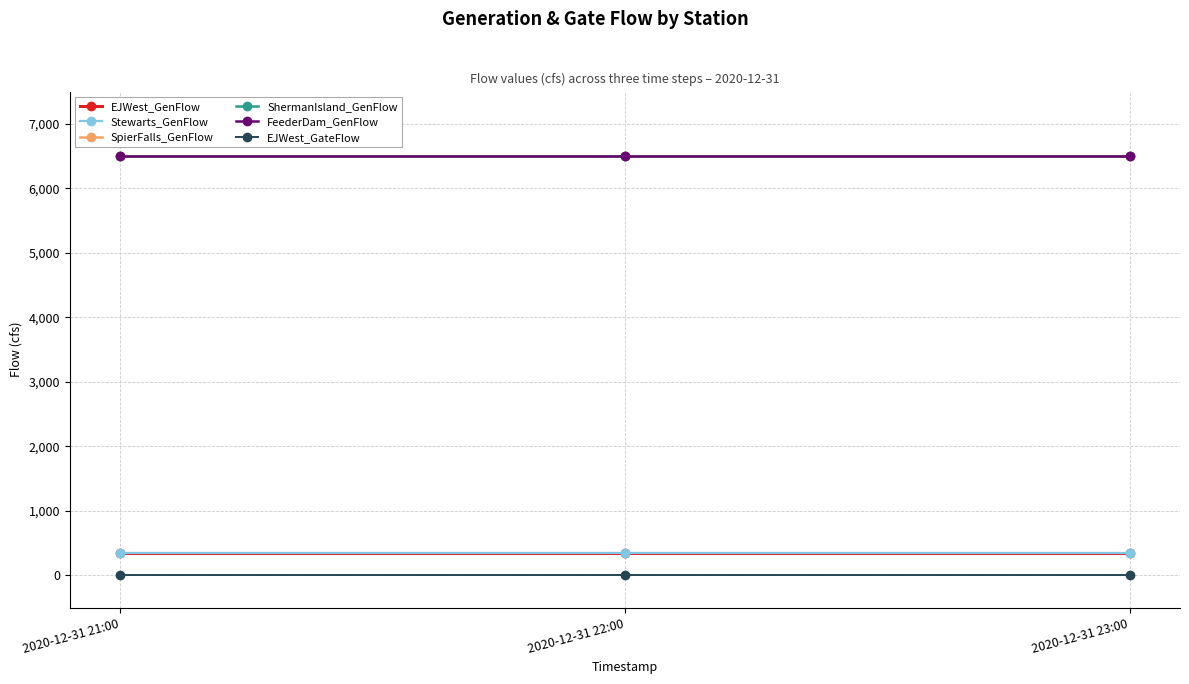

At which category is the sum across all series the highest?

2020-12-31 21:00